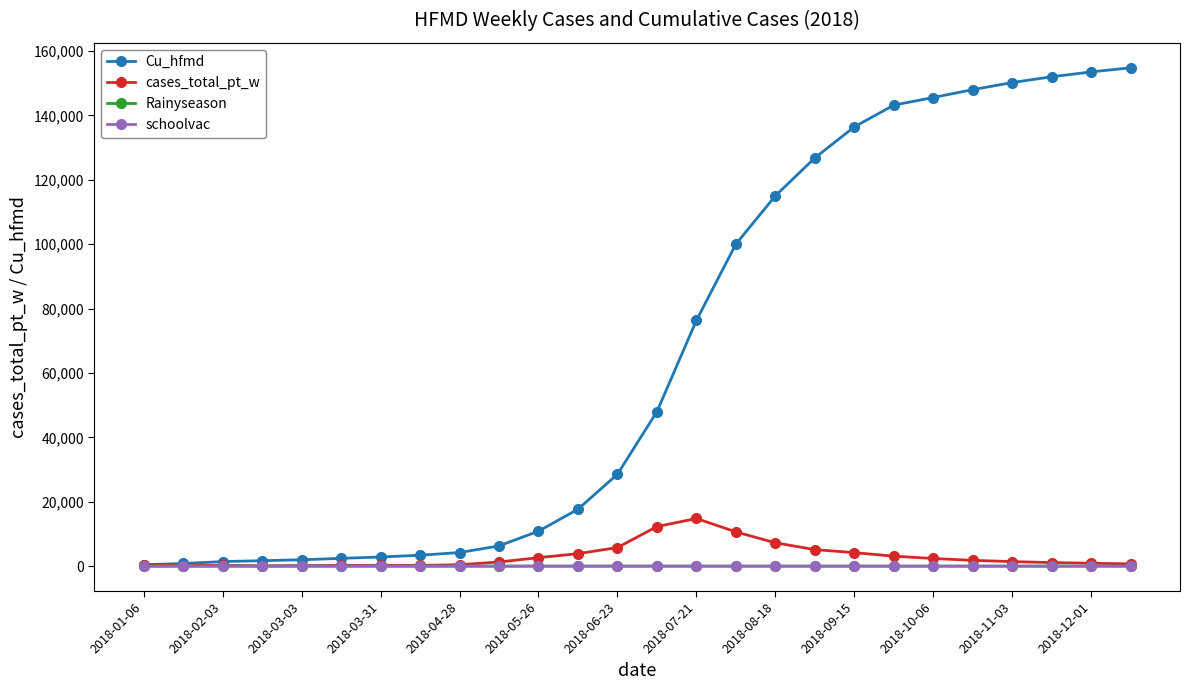

What is the greatest value displayed?

154800.0